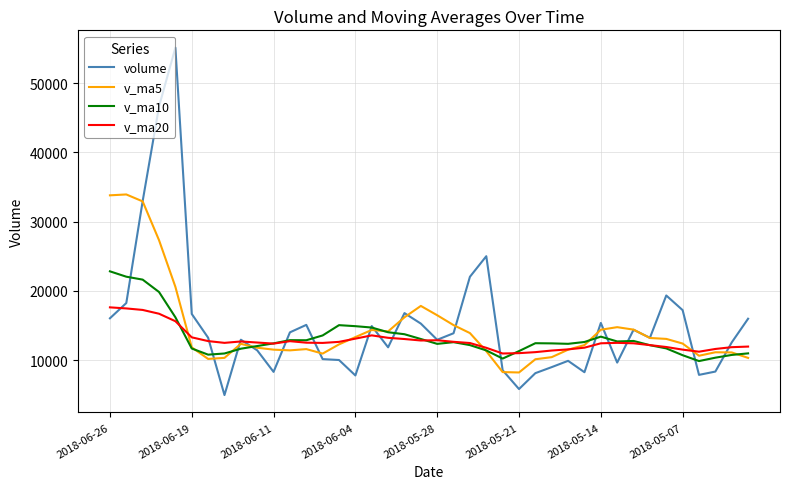

List the series in order of their peak value, lowest first.

v_ma20, v_ma10, v_ma5, volume